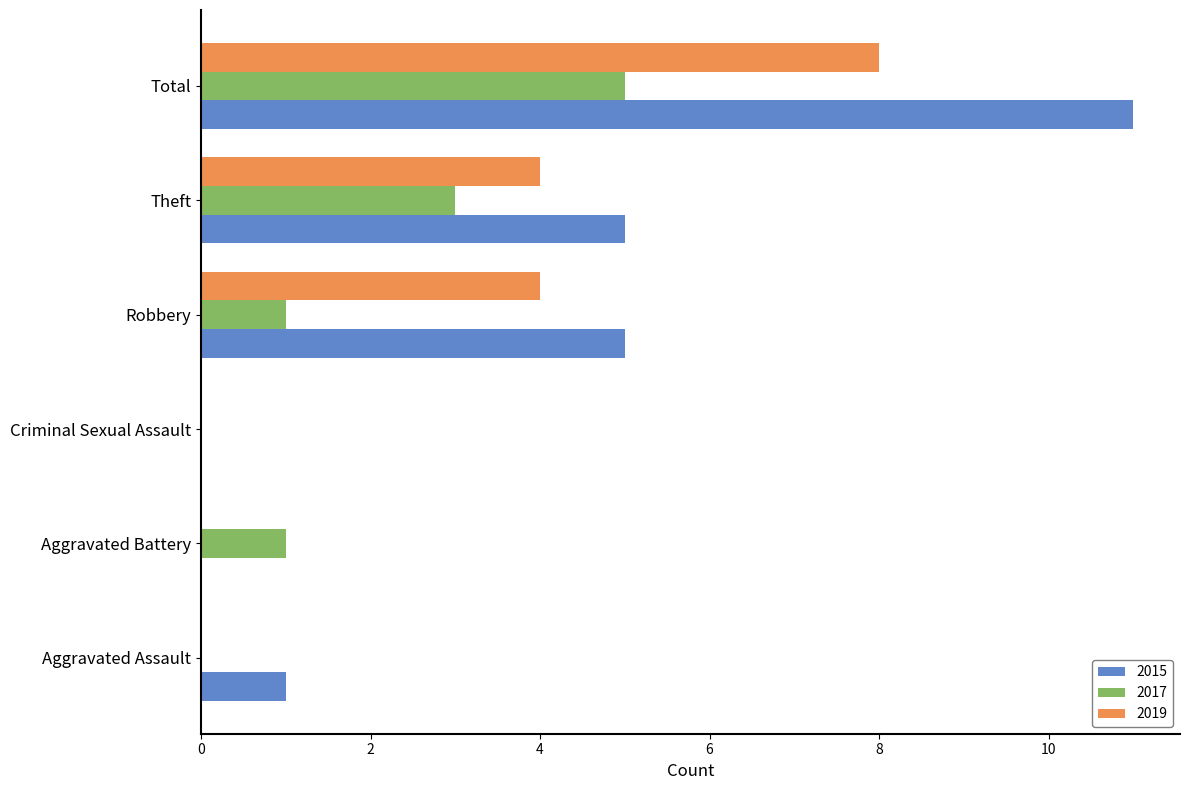

What is the maximum value for 2017?

5